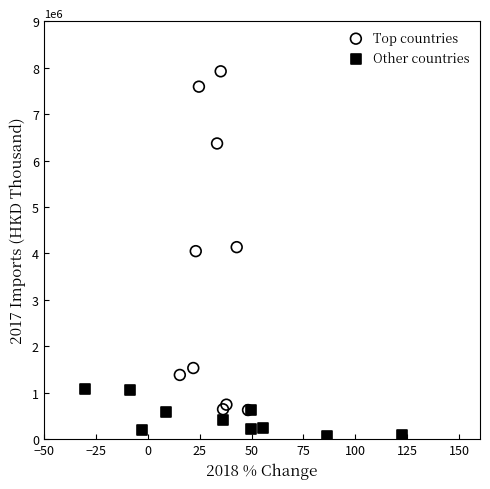

Which series contains the highest Y value?

Top countries